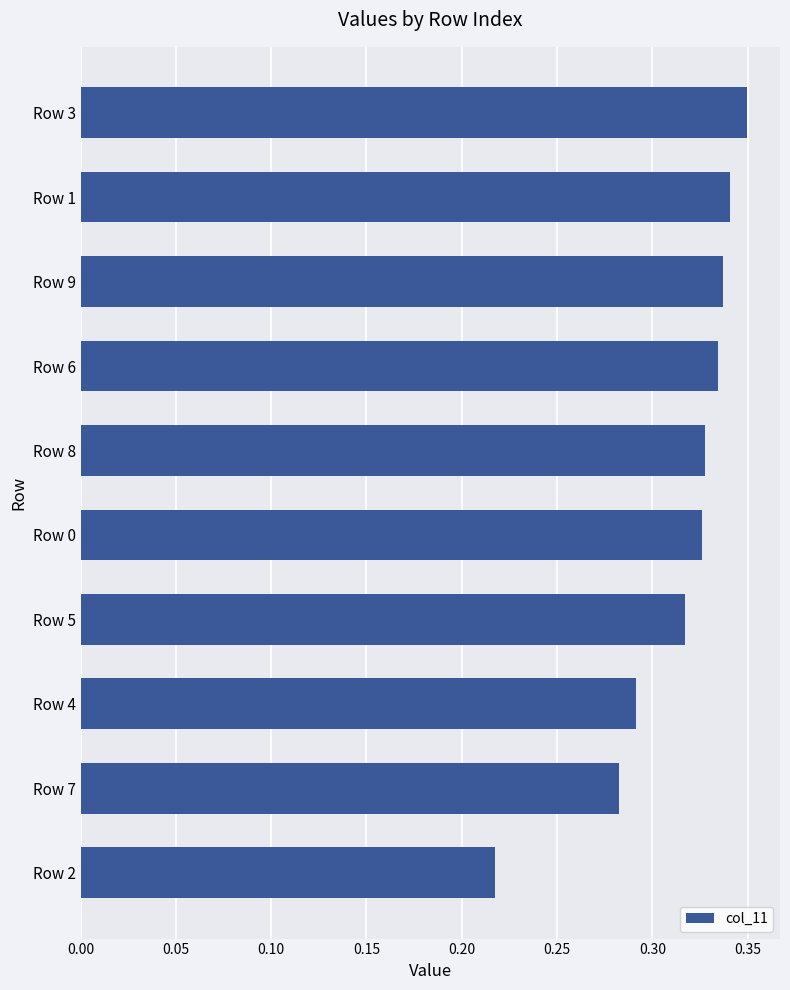

How many values are between 0 and 1?

10